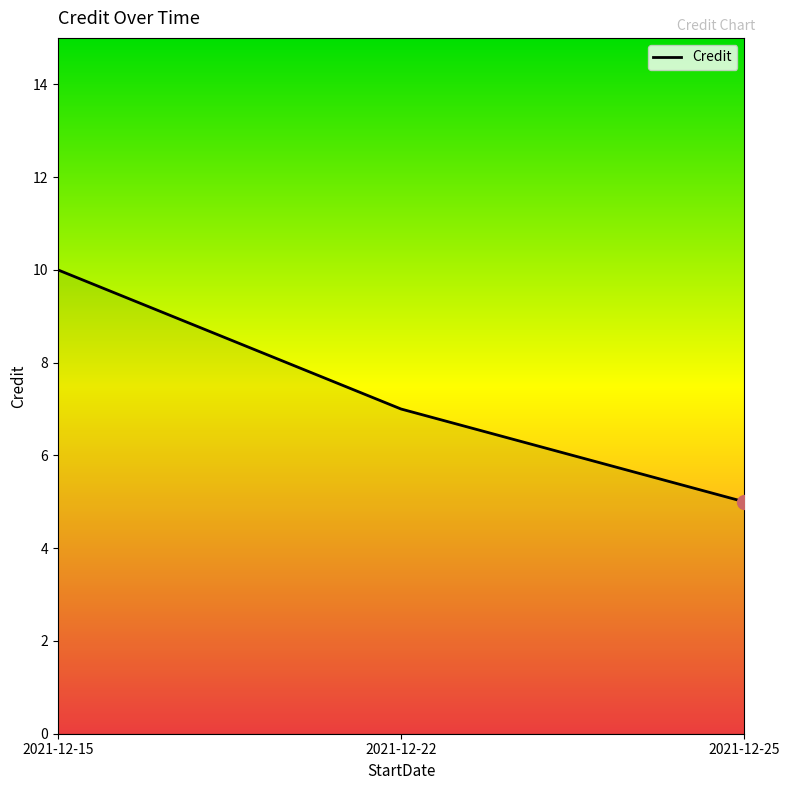

What is the ratio of the value at 2021-12-25 to the value at 2021-12-22?

0.7